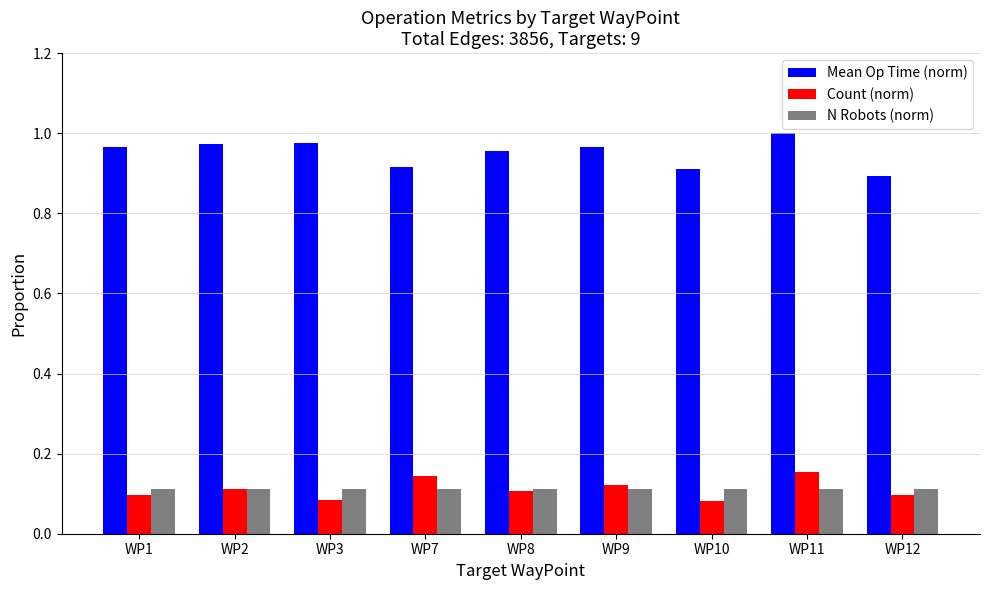

At how many categories does at least one series exceed 0?

9